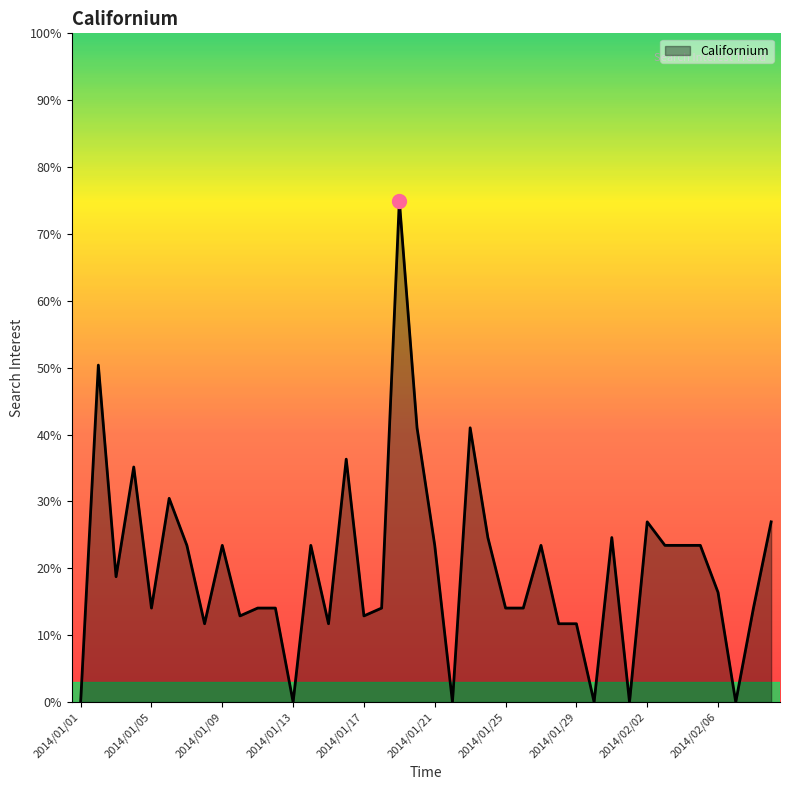

What is the difference between the maximum and minimum values?

75.0